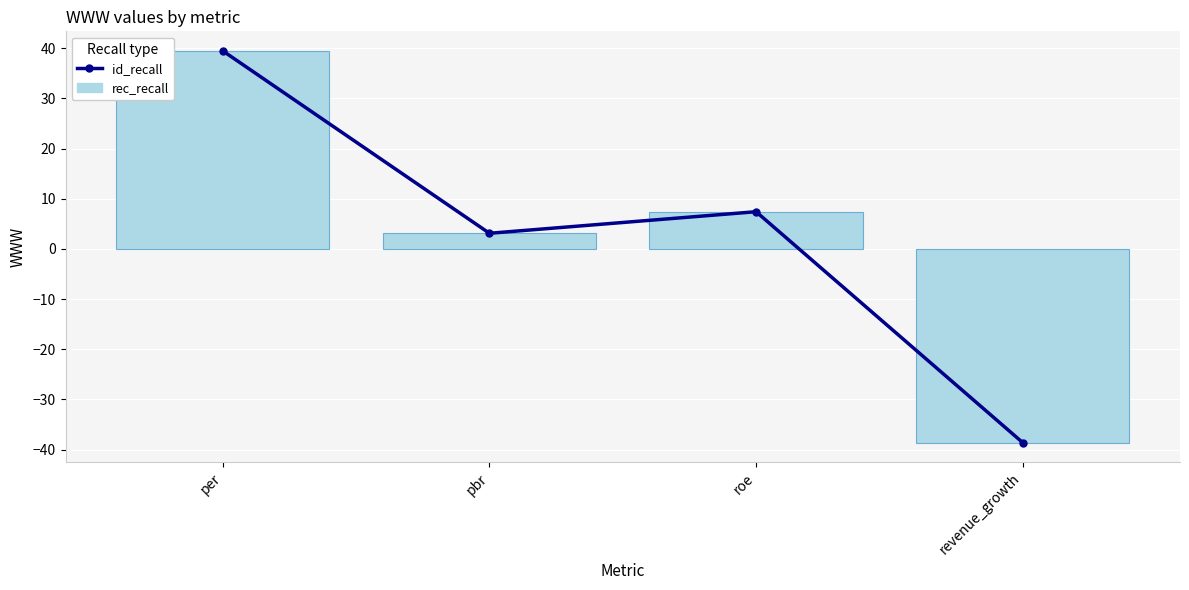

What is the smallest value displayed?

-38.6